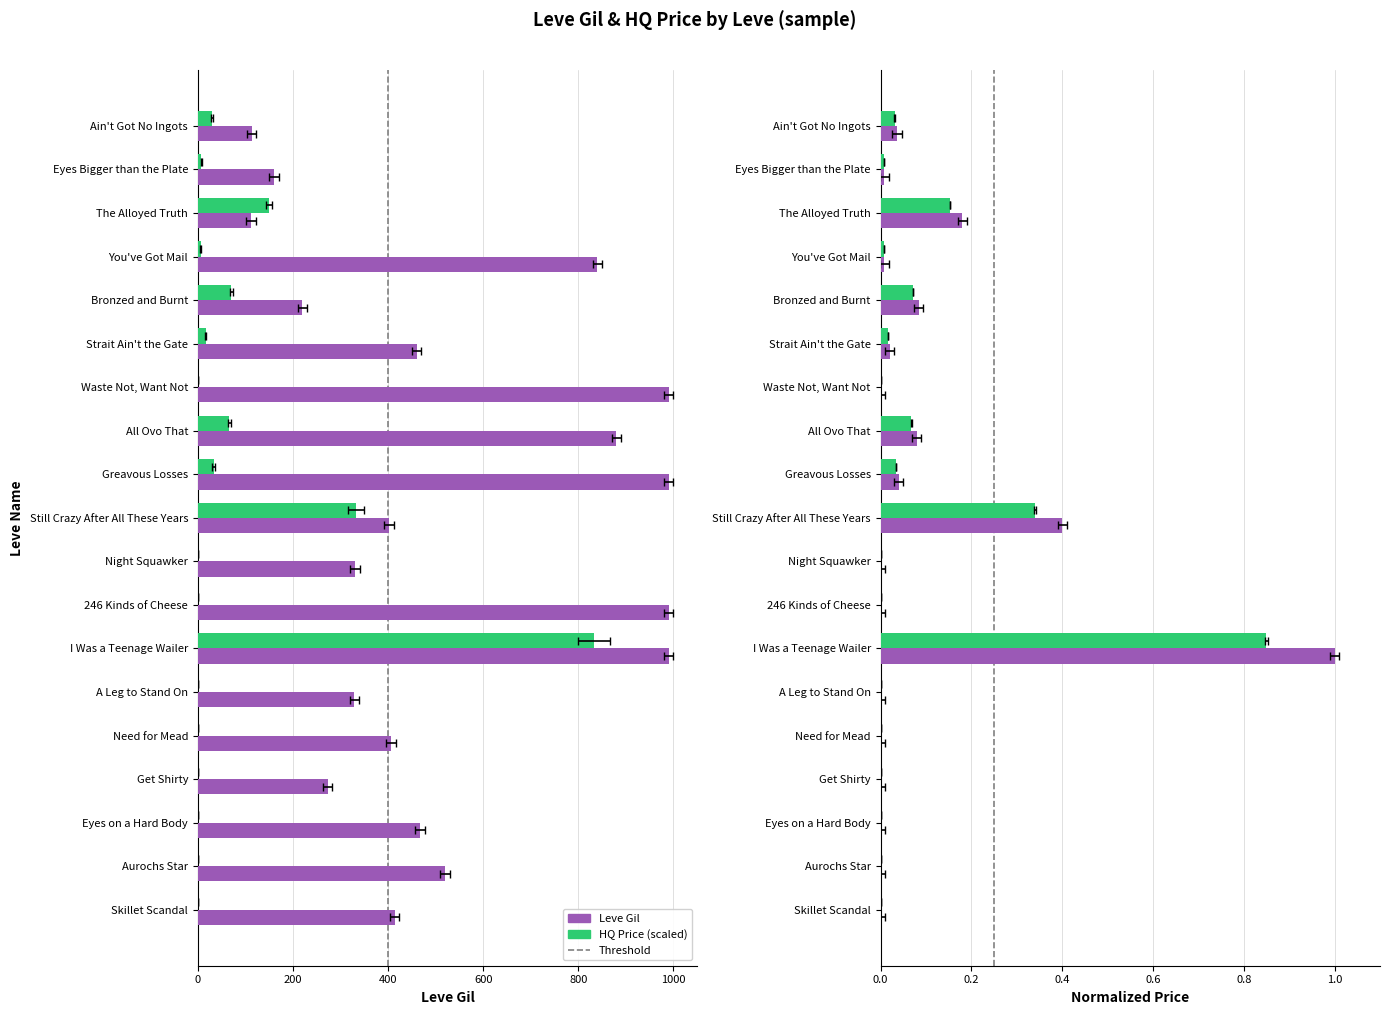

What is the maximum value shown in the chart?

990.0